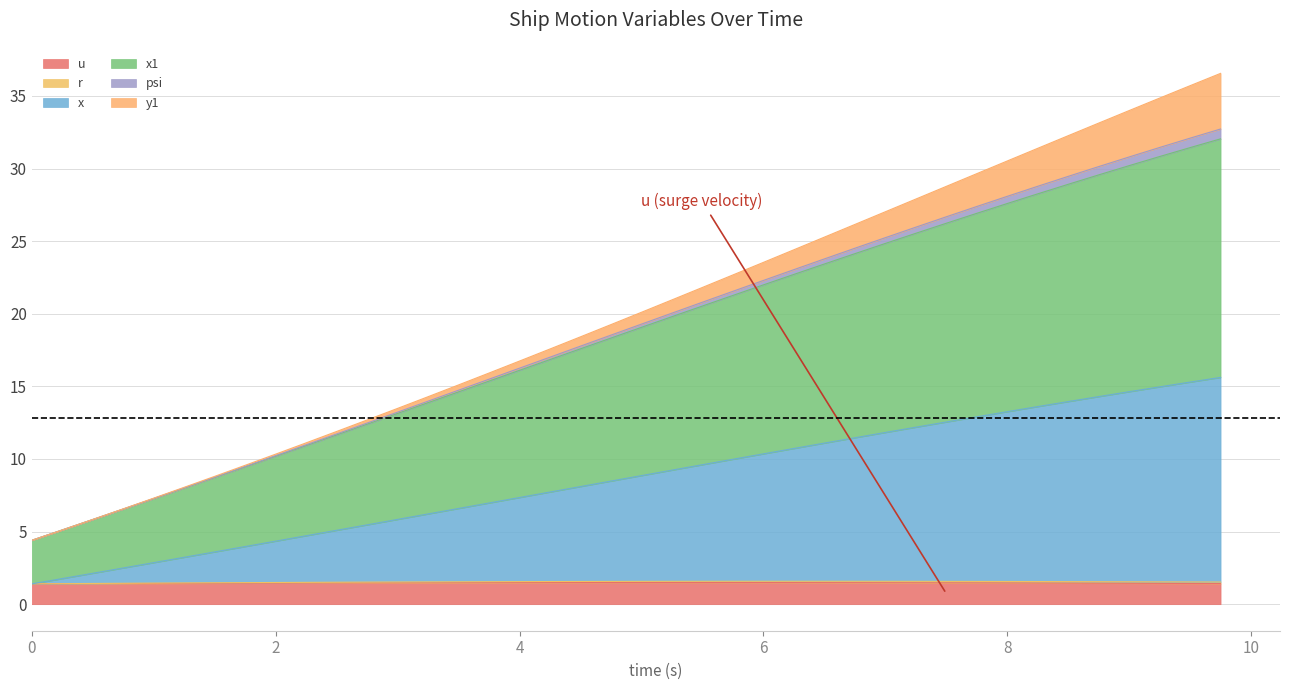

True or false: x1 and u intersect in this chart.

False